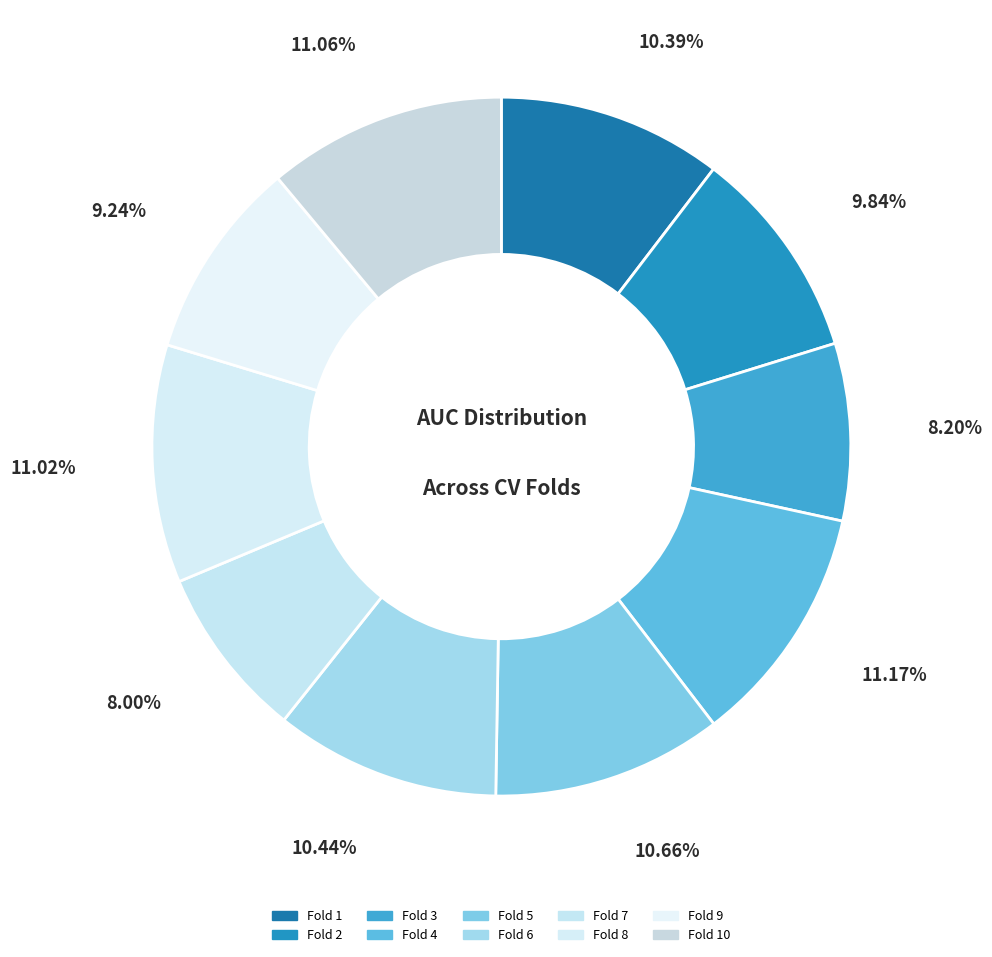

How many slices are in this pie chart?

10